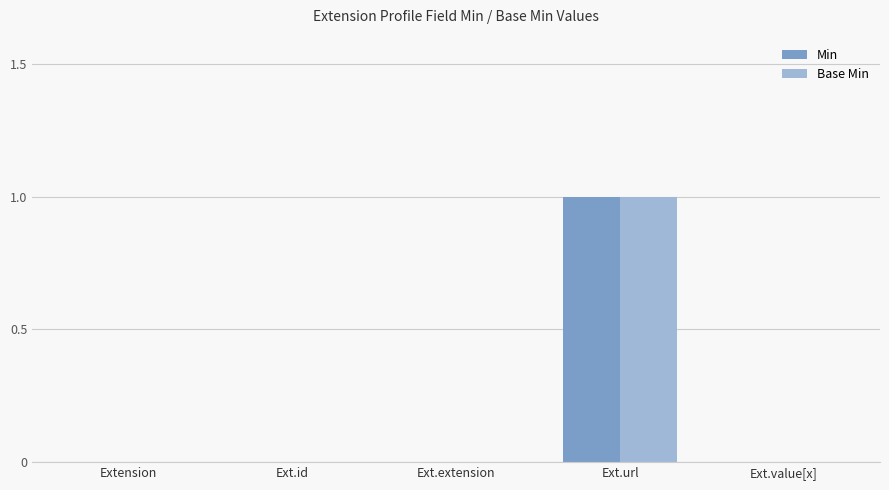

Is the value of Min at Ext.value[x] greater than the value of Base Min at Ext.url?

No